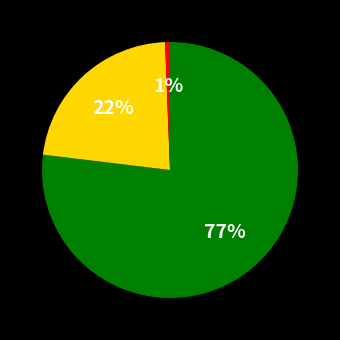

To the nearest percent, what is the average slice percentage?

33%